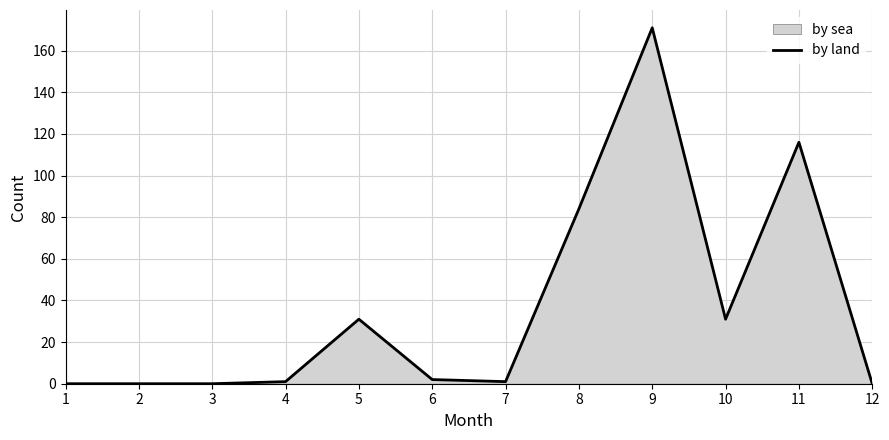

At which label does the data first exceed 2?

5